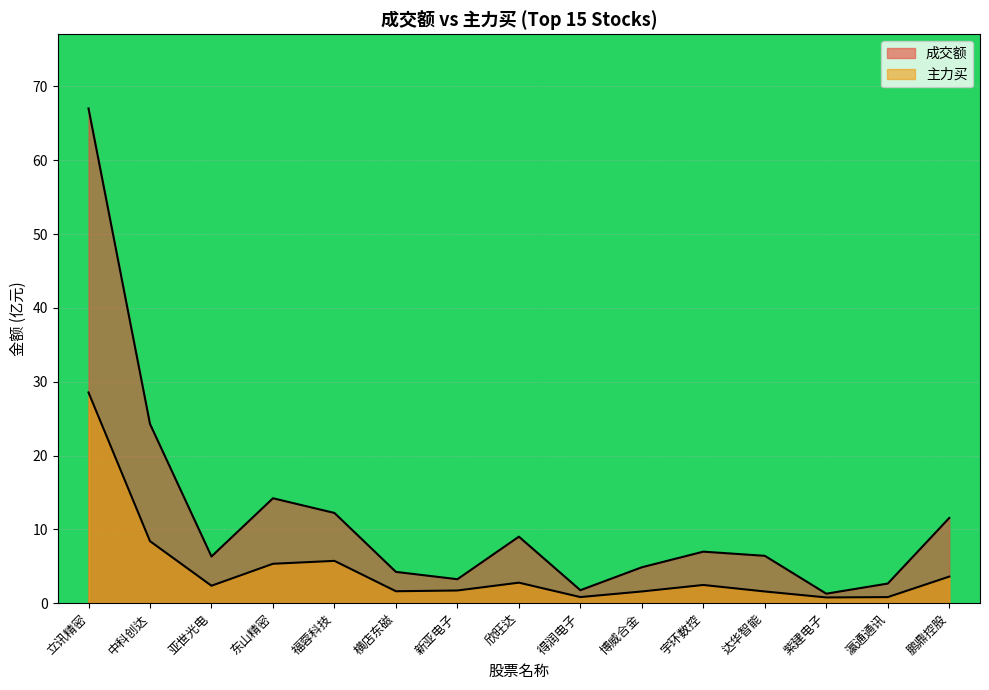

True or false: 成交额 and 主力买 cross at least once.

False